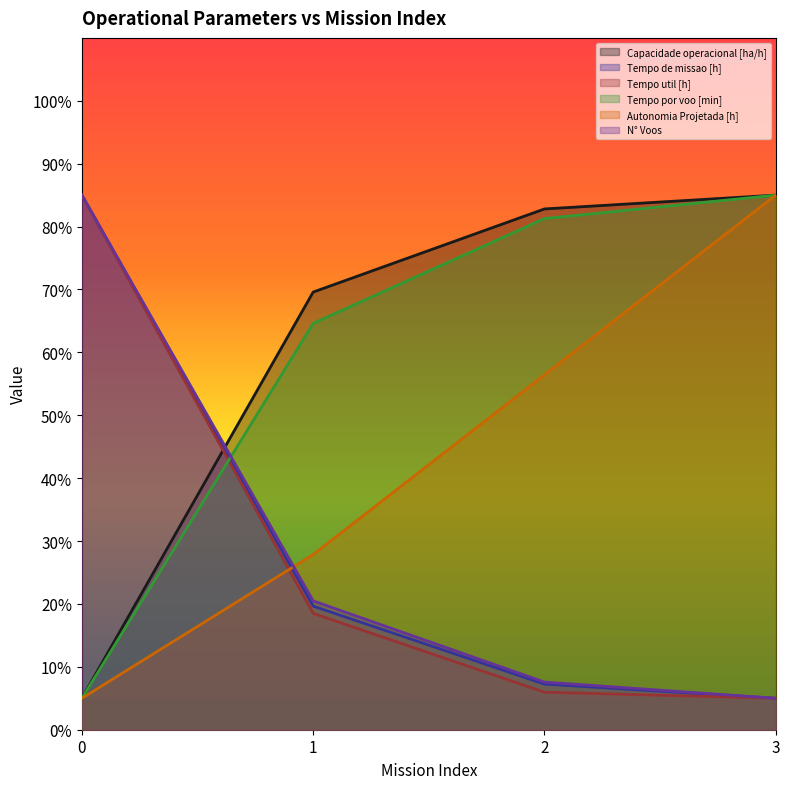

How many lines are shown in the chart?

6